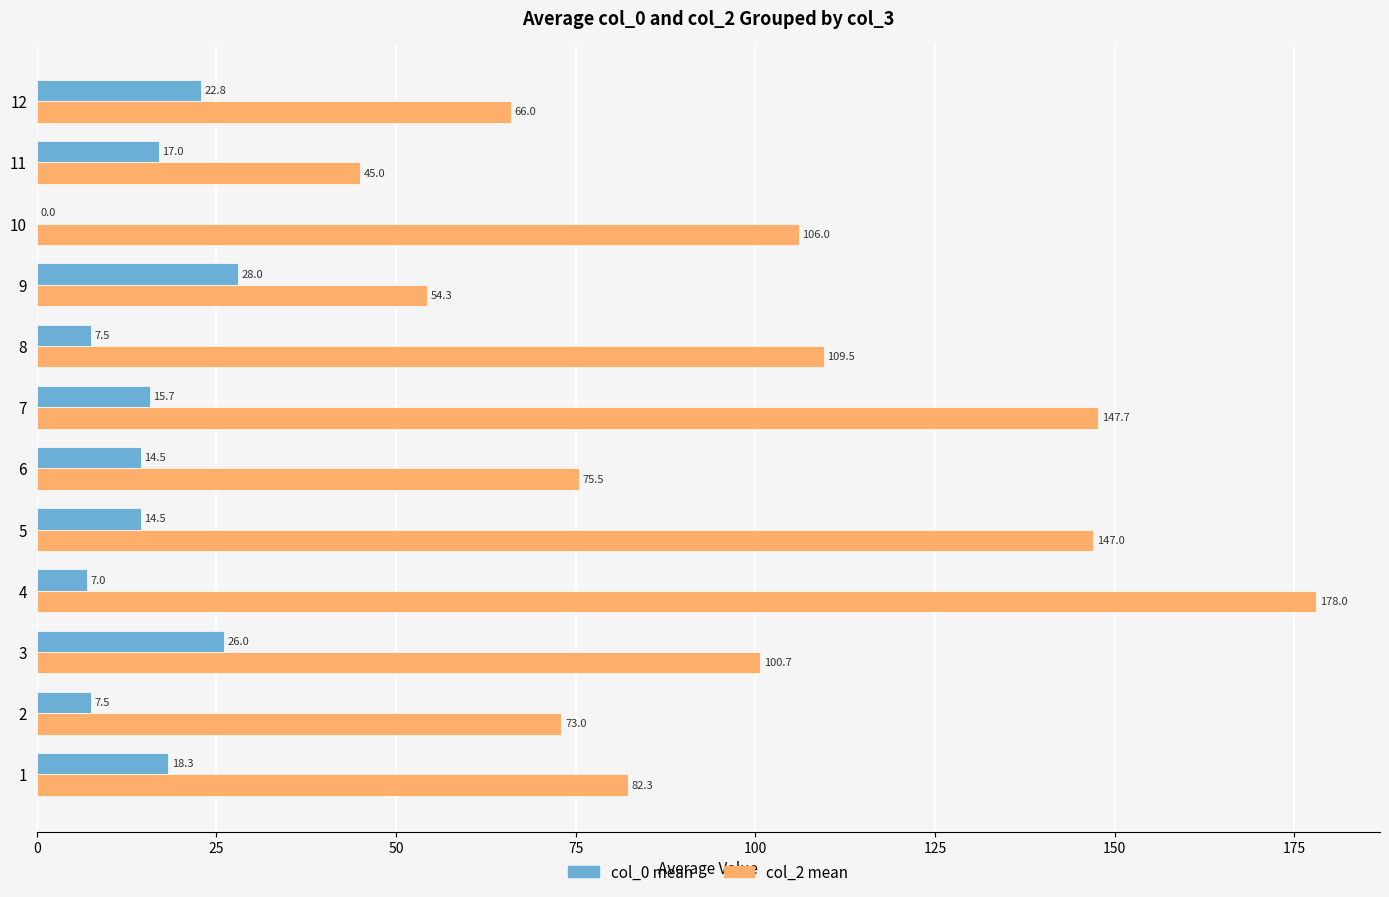

Between 5 and 12, which series saw the biggest shift?

col_2 mean